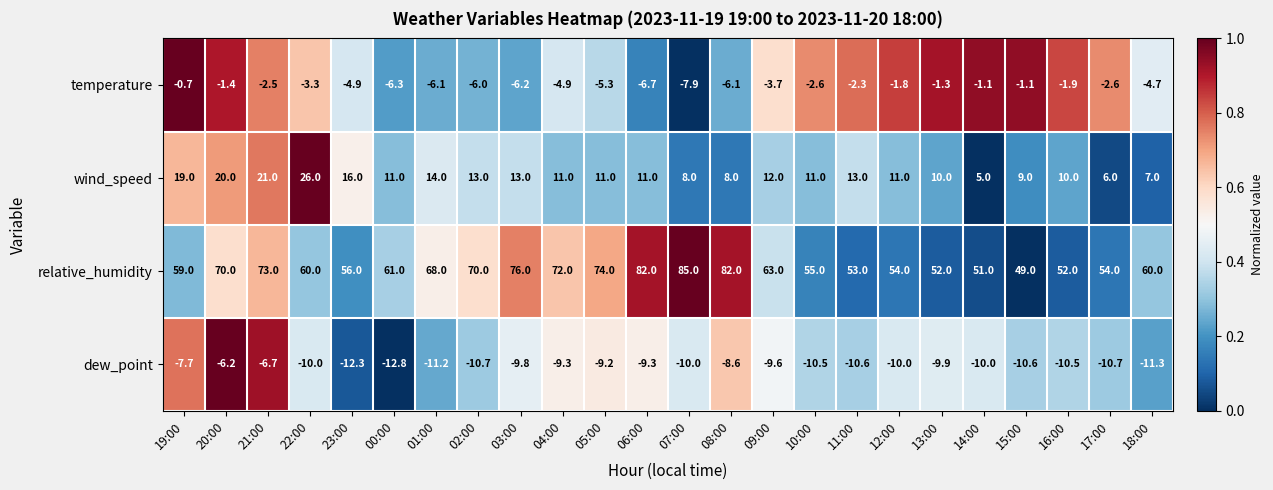

Which series has the largest range (max minus min)?

relative_humidity